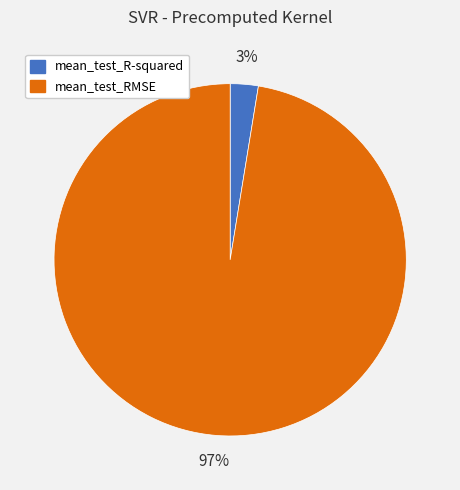

What is the largest slice in the pie chart?

mean_test_RMSE